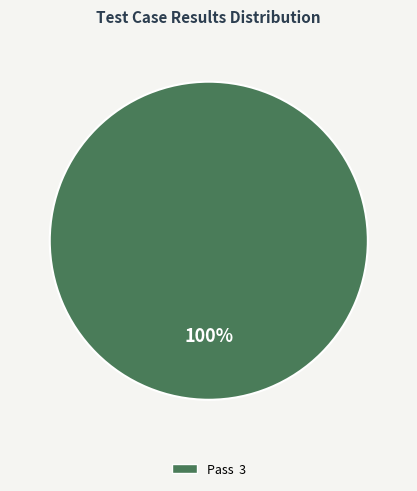

Is there any slice that represents more than half of the pie?

Yes